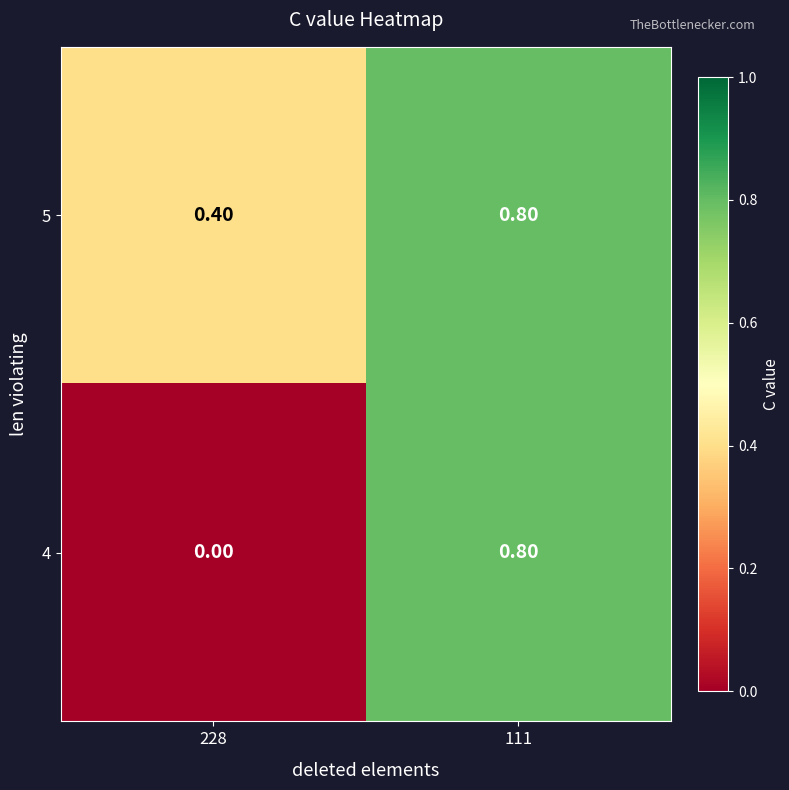

Which series has the largest total across all categories?

5